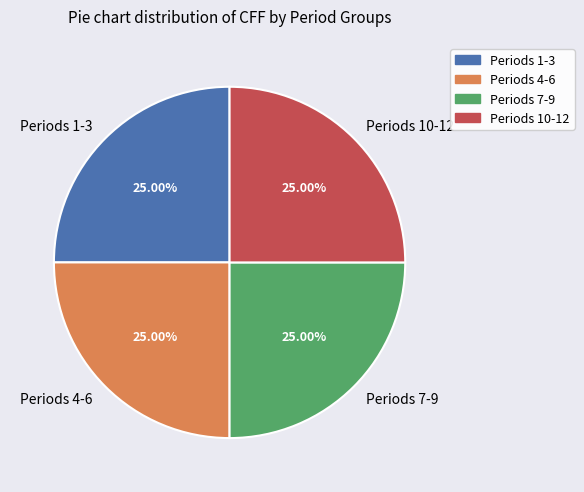

What is the ratio of the value at Periods 10-12 to the value at Periods 4-6?

1.0